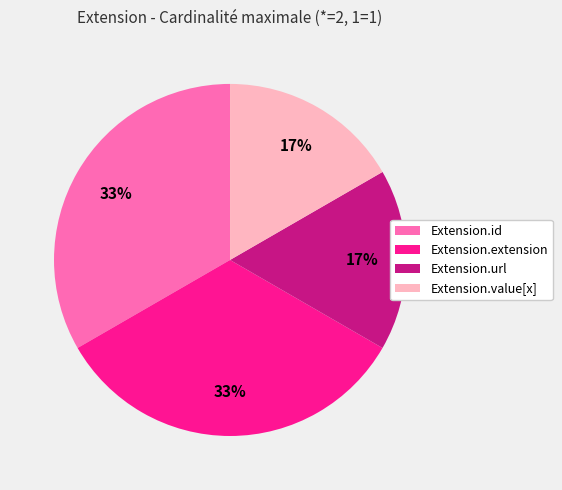

To the nearest percent, what is the average slice percentage?

25%